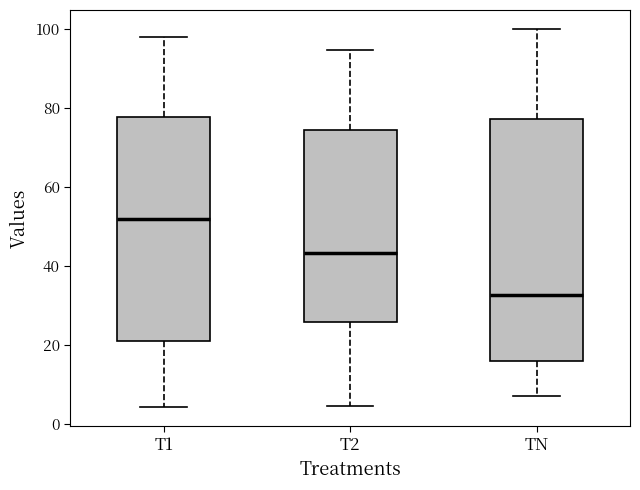

Which box's median line is the highest?

T1